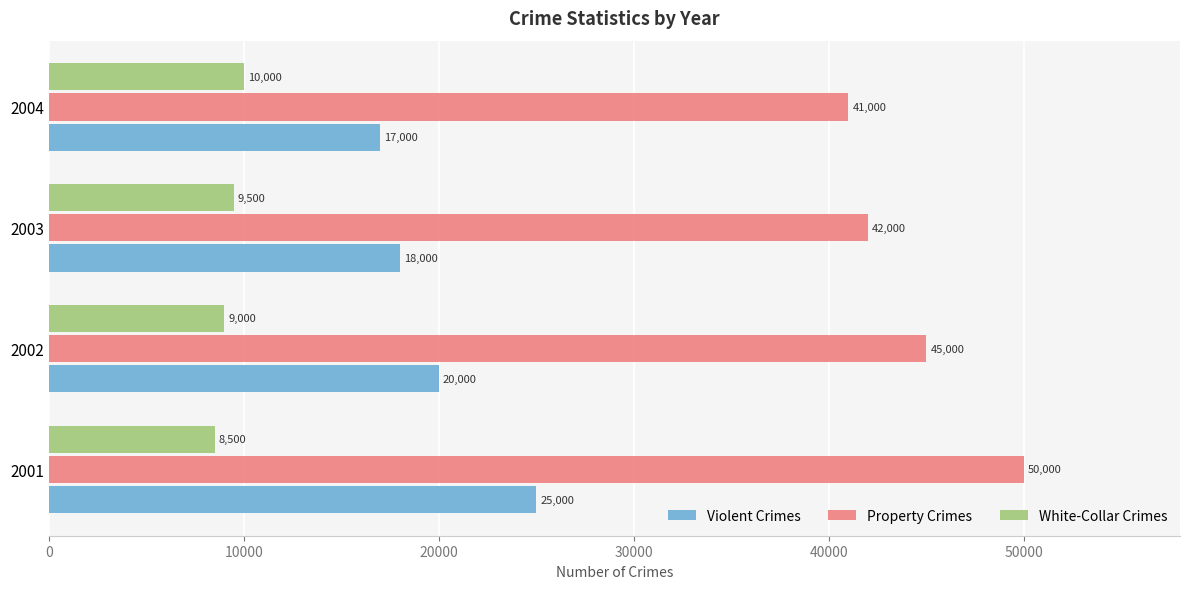

Count the Violent Crimes values in the range 18000 to 25000.

3